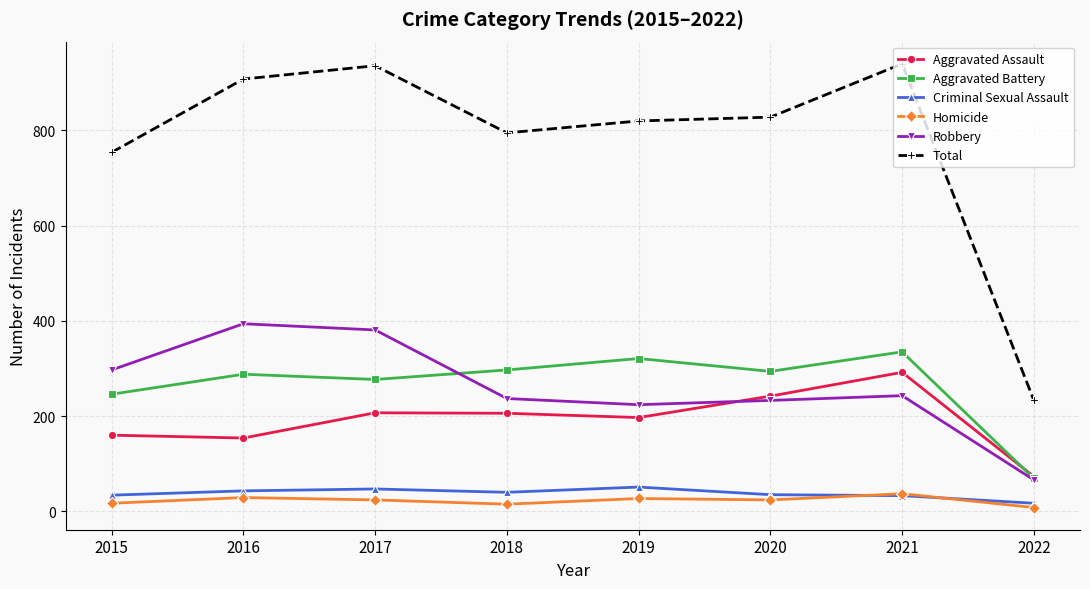

At how many categories does at least one series exceed 685?

7